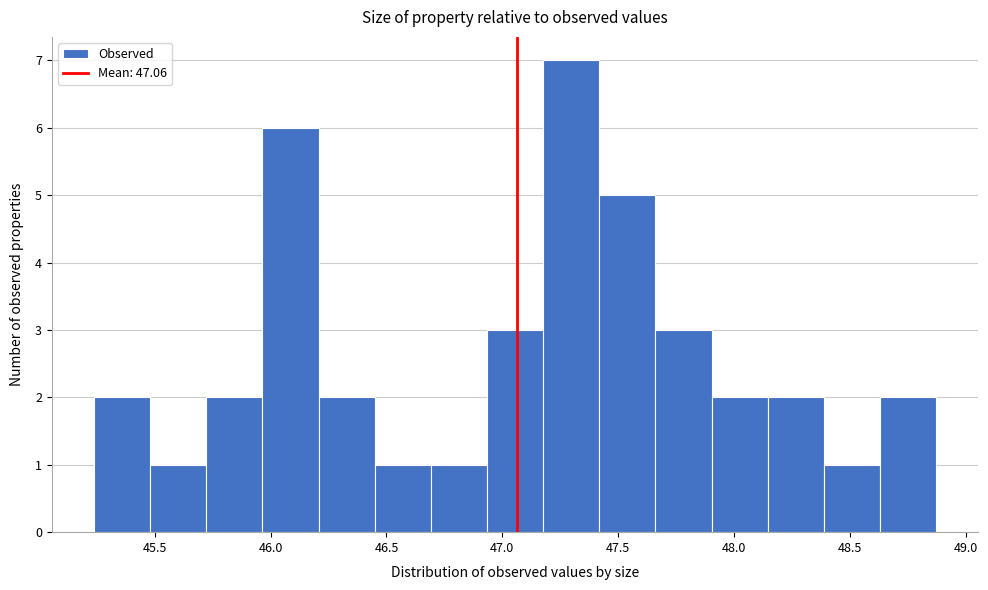

Reading left to right, transcribe this chart: for each bar, give the range it covers on the x-axis and its height. Neither the bar edges nor the heights are printed on the chart, so give them approximately, as read against the axes.

45.25 to 45.50: 2
45.50 to 45.70: 1
45.70 to 45.95: 2
45.95 to 46.20: 6
46.20 to 46.45: 2
46.45 to 46.70: 1
46.70 to 46.95: 1
46.95 to 47.20: 3
47.20 to 47.40: 7
47.40 to 47.65: 5
47.65 to 47.90: 3
47.90 to 48.15: 2
48.15 to 48.40: 2
48.40 to 48.65: 1
48.65 to 48.85: 2